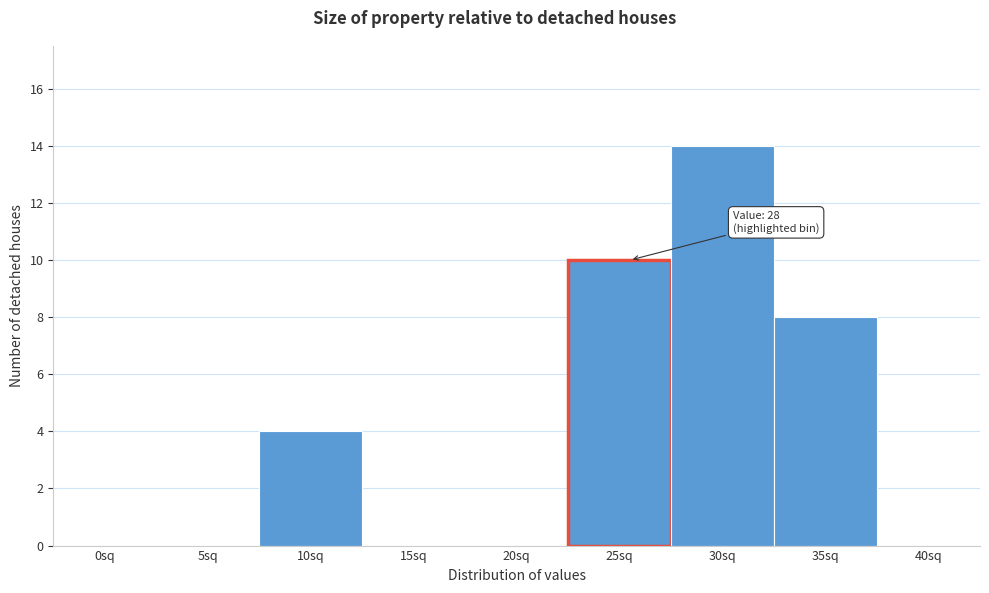

Reading left to right, list all the values displayed in this chart.

0sq=0	5sq=0	10sq=4	15sq=0	20sq=0	25sq=10	30sq=14	35sq=8	40sq=0